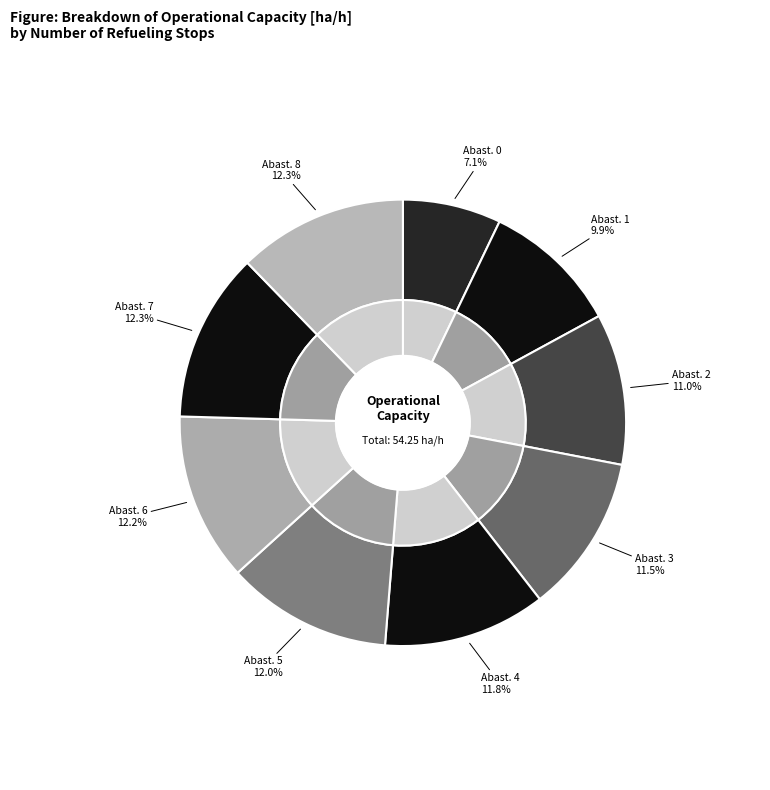

Is there a majority slice in this chart?

No